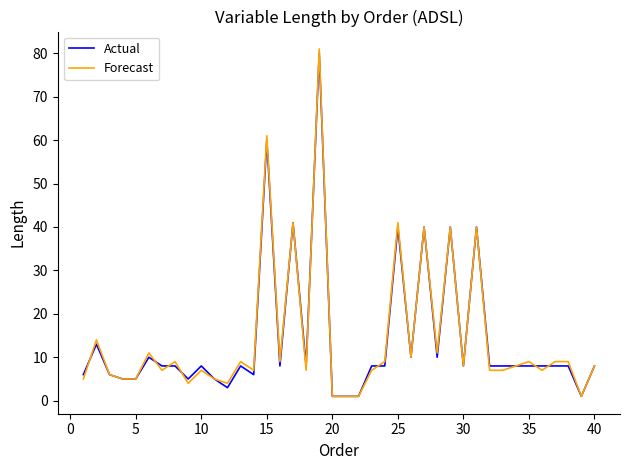

What is the maximum value for Actual?

80